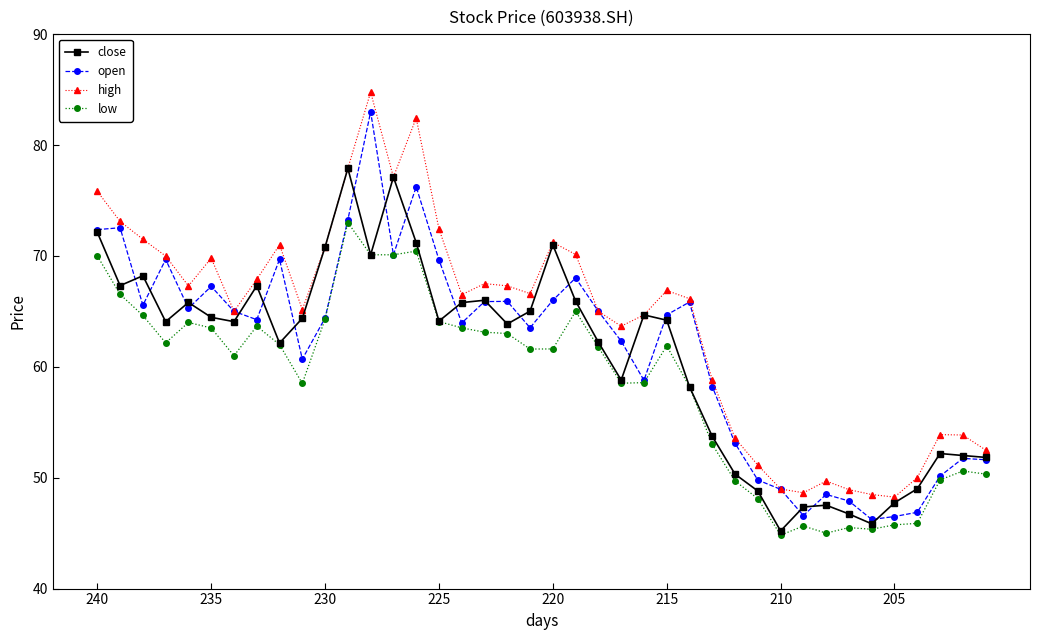

Does the chart have visible grid lines?

No